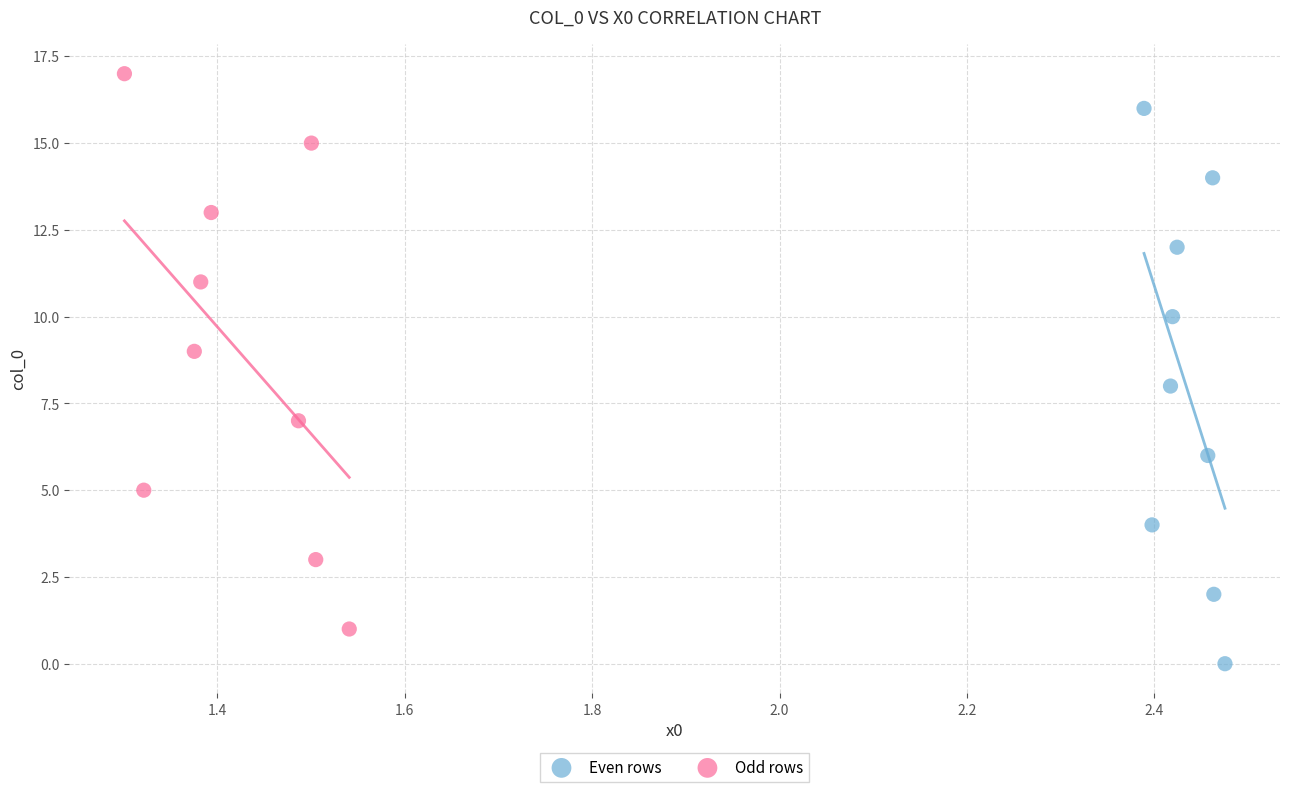

Which series contains the highest Y value?

Odd rows